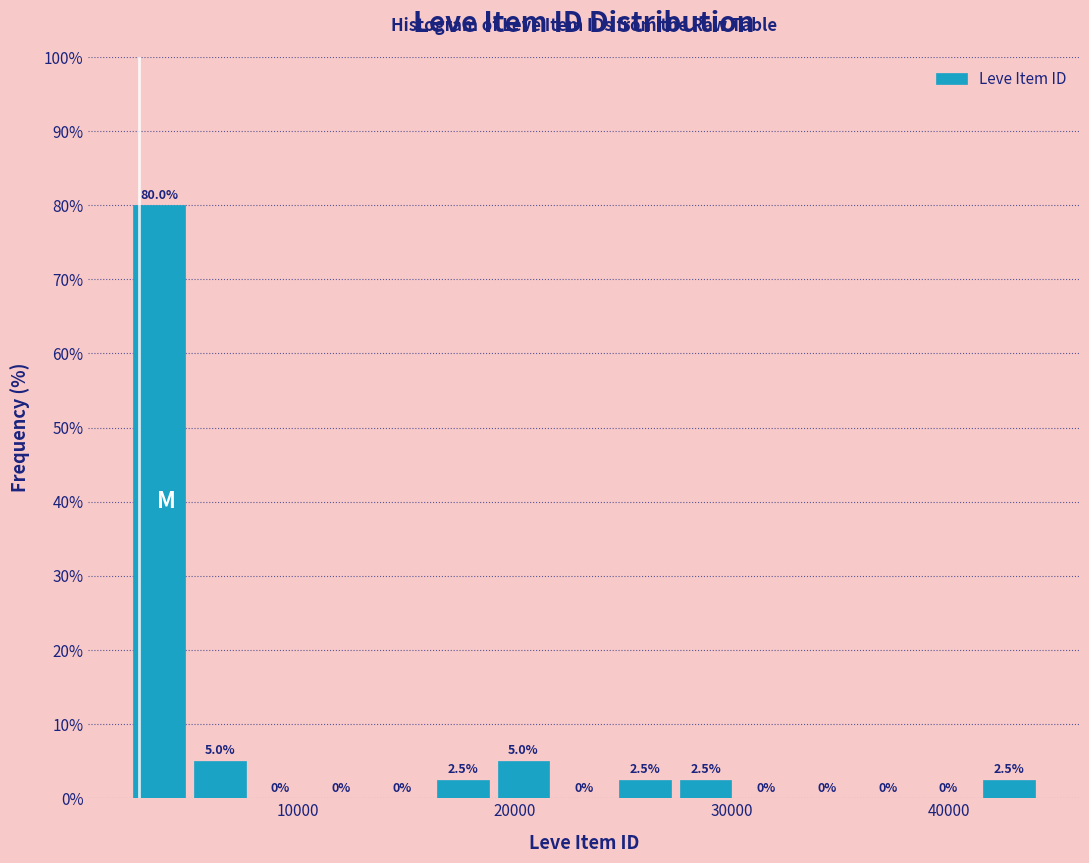

Read against the x-axis, roughly where is the centre of the tallest bar?

4000